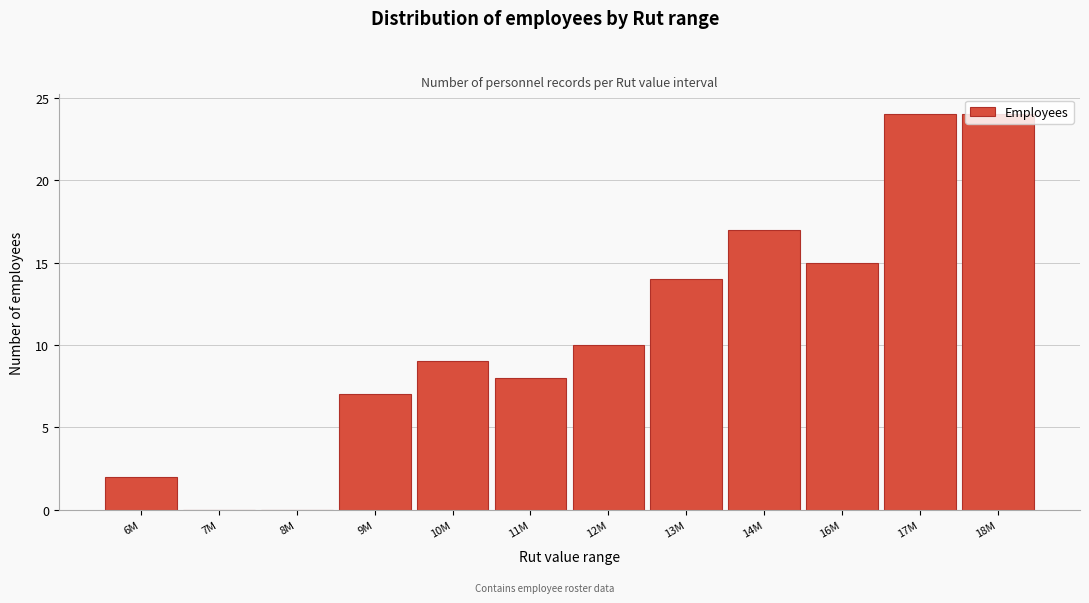

What is the sum of all values?

130